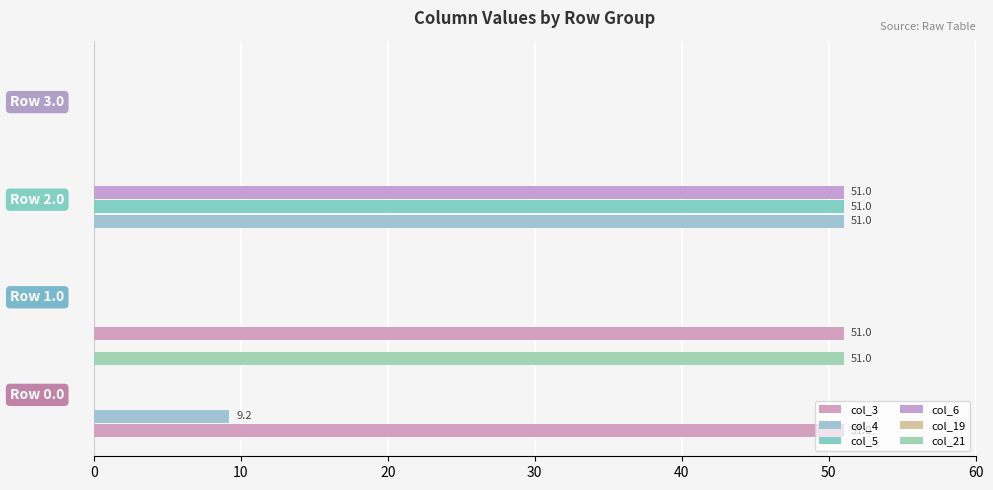

At how many categories does at least one series exceed 27?

3